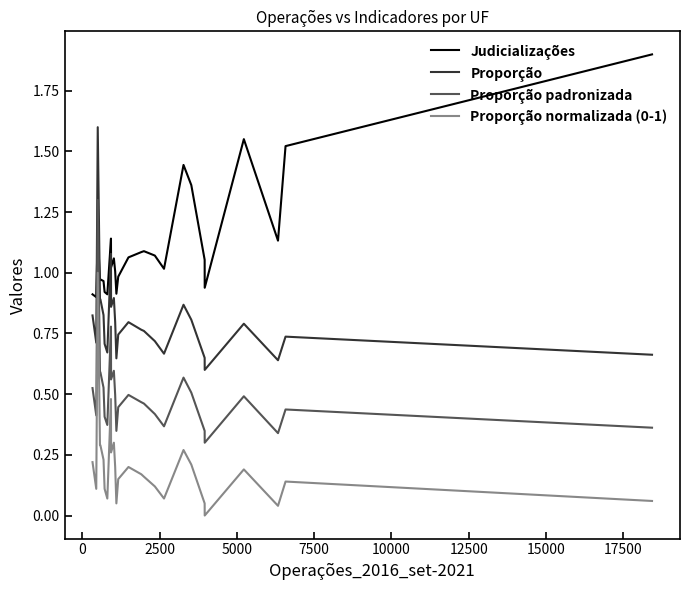

True or false: Proporção and Proporção padronizada intersect in this chart.

False